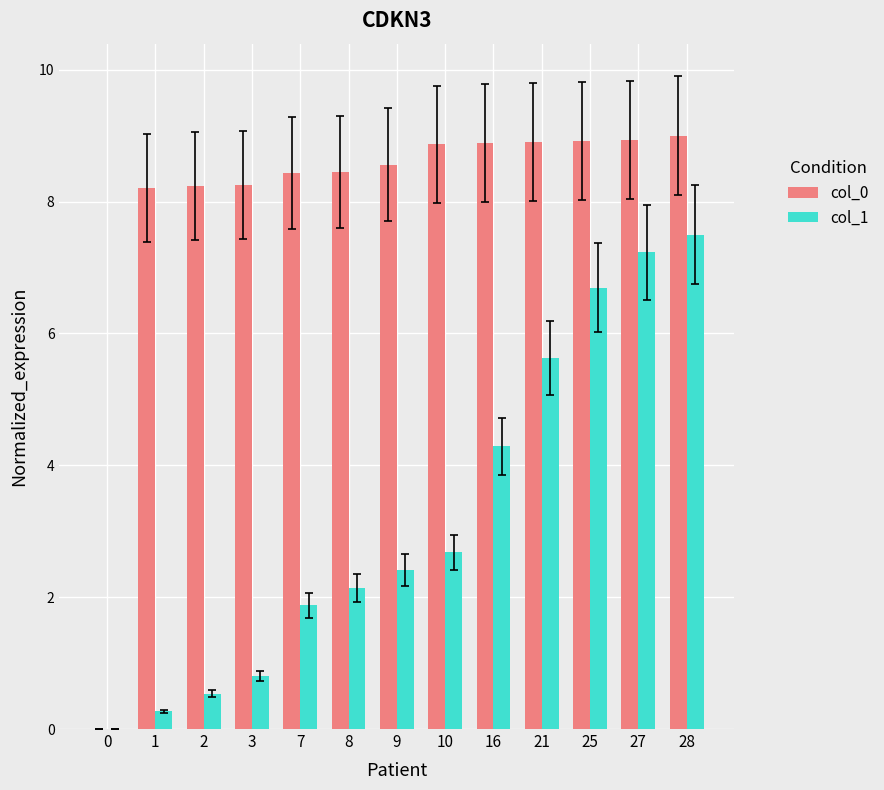

At which label does col_0 first exceed 8?

1